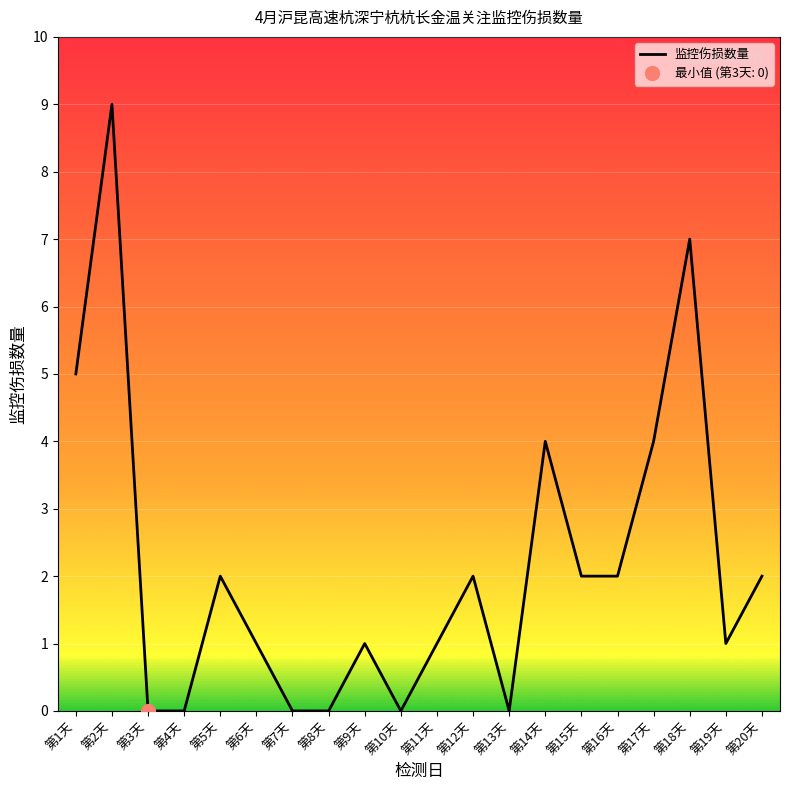

What is the difference between the maximum and minimum values?

9